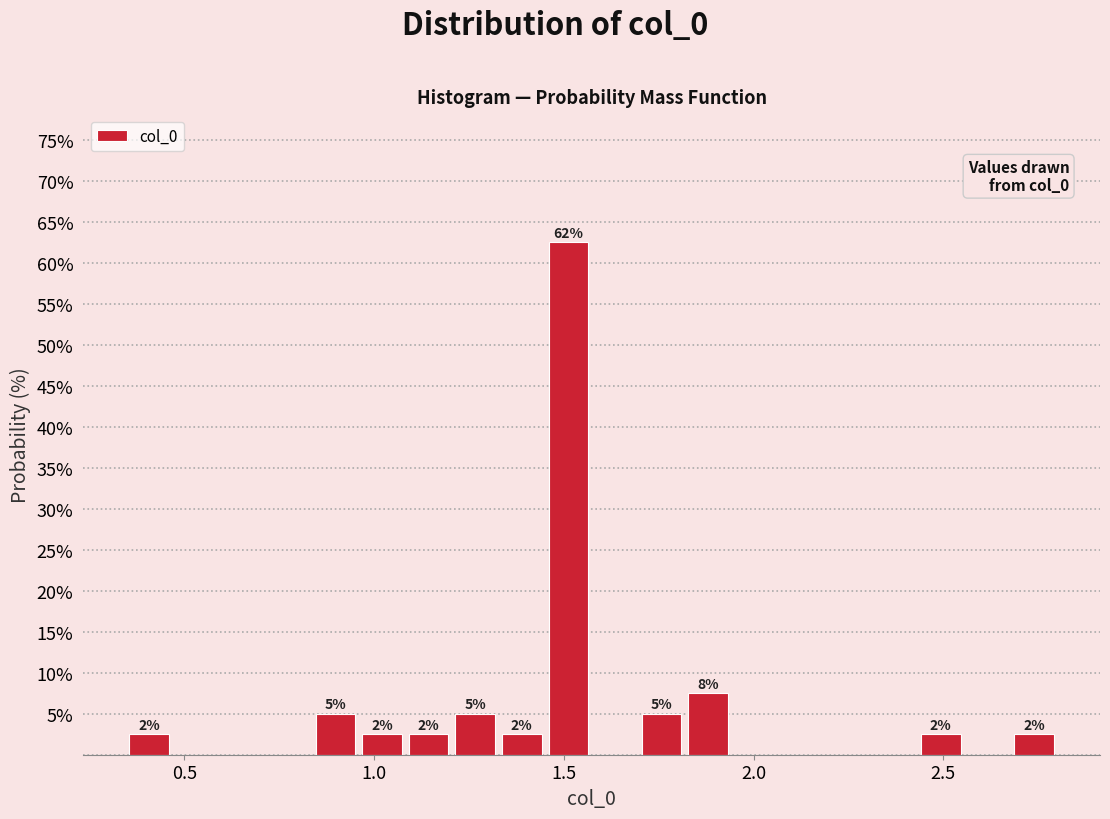

Around what value on the x-axis is the tallest bar? Give the approximate position of its centre, as read against the axis.

1.50